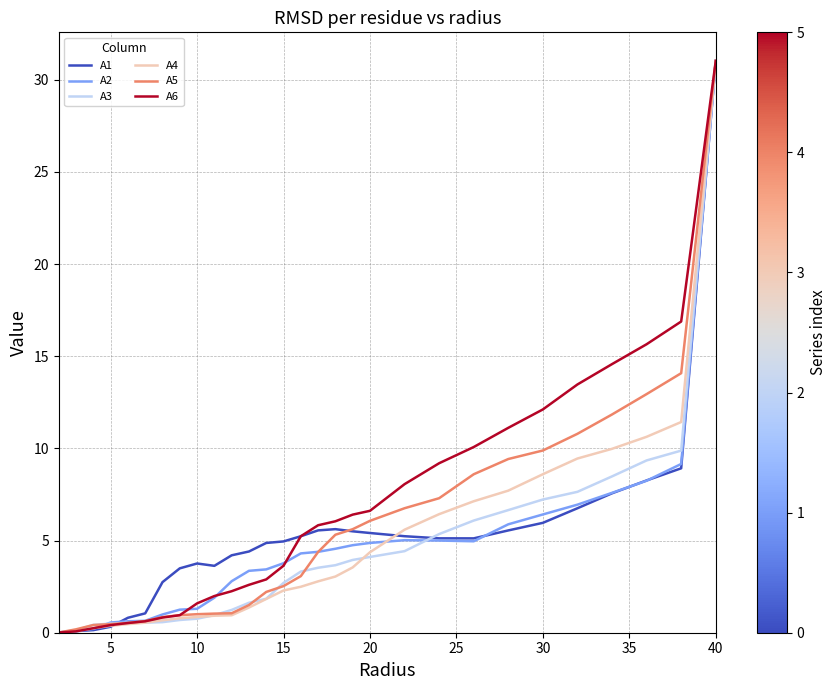

What is the sum of all A3 values?

127.2